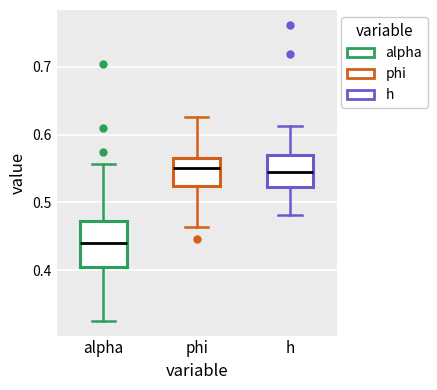

Where is the lower edge of the box for h on the y-axis? The values are not printed on the chart, so give them approximately, as read against the axis.

0.52